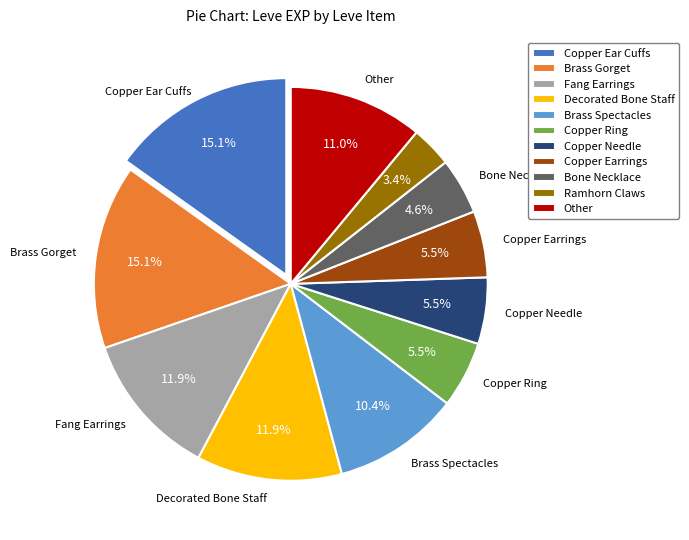

How many slices are in this pie chart?

11